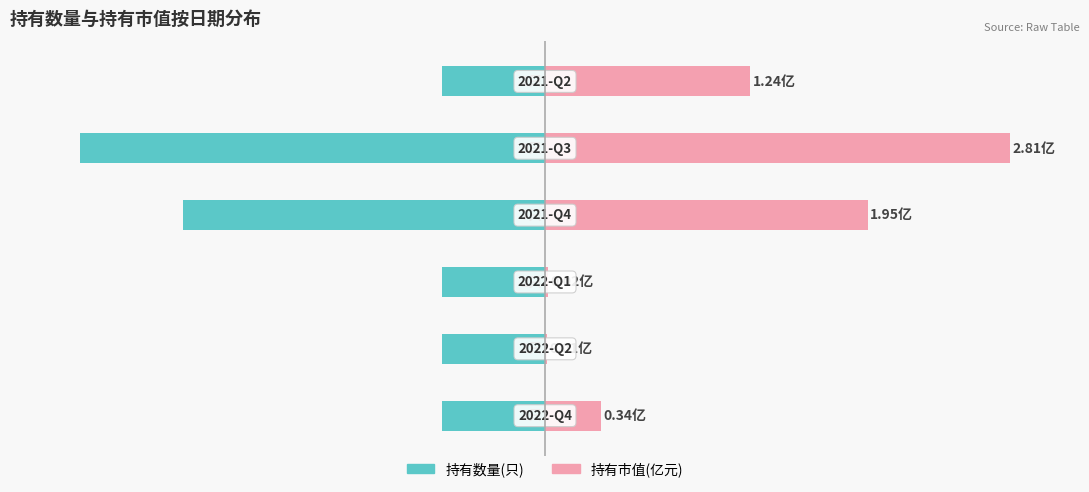

True or false: 持有市值(亿元) has a value of 21.0 at 4.

False